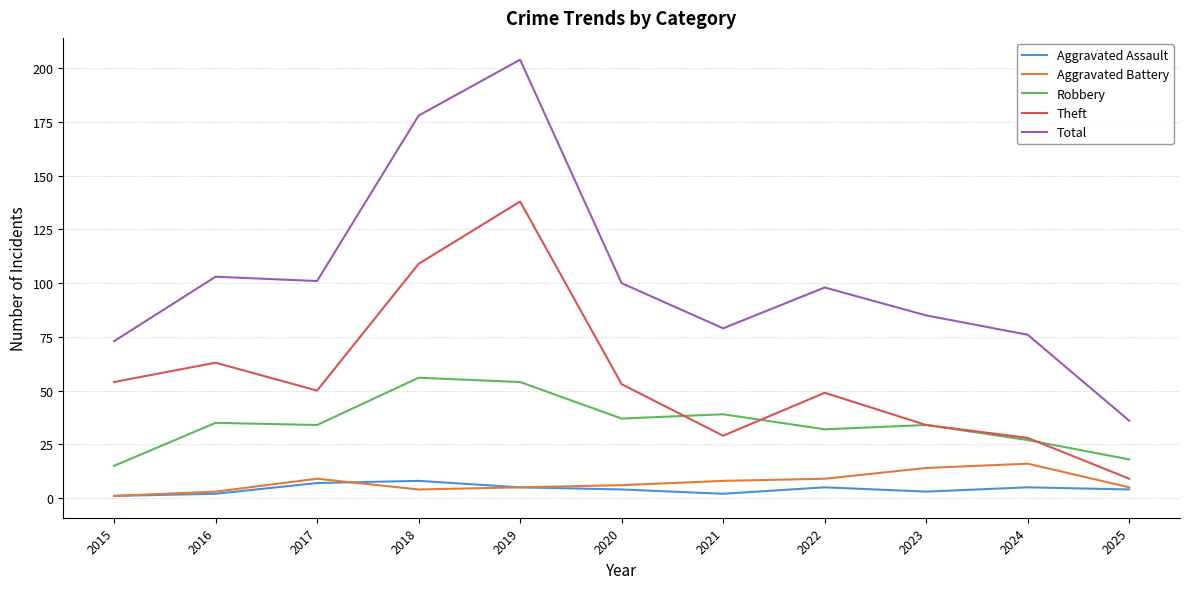

Reading left to right, list all the values displayed in this chart.

Aggravated Assault: 1	2	7	8	5	4	2	5	3	5	4
Aggravated Battery: 1	3	9	4	5	6	8	9	14	16	5
Robbery: 15	35	34	56	54	37	39	32	34	27	18
Theft: 54	63	50	109	138	53	29	49	34	28	9
Total: 73	103	101	178	204	100	79	98	85	76	36